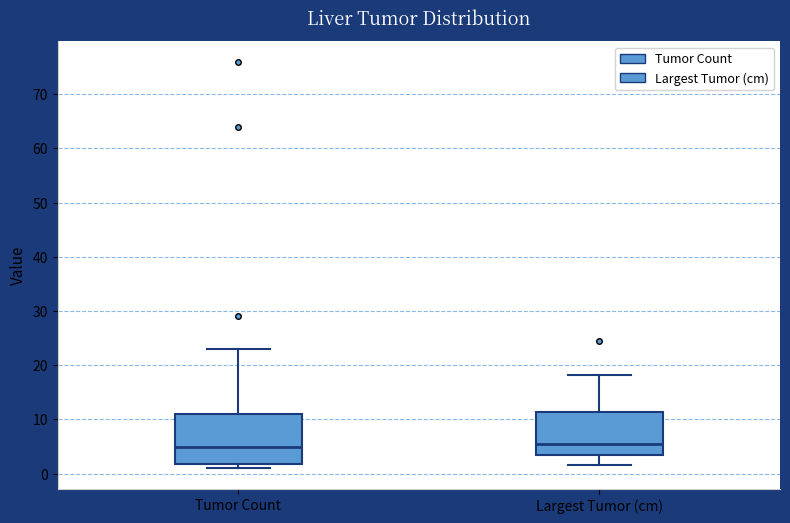

Where does the lower whisker of the box for Largest Tumor (cm) end on the y-axis? The values are not printed on the chart, so give them approximately, as read against the axis.

2